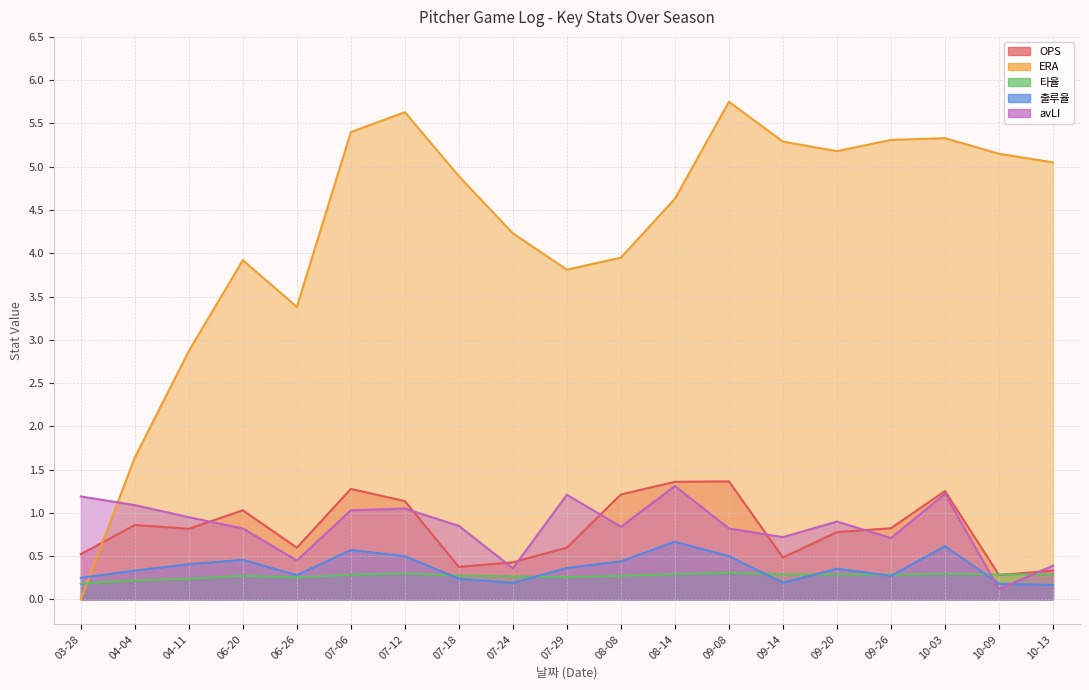

Is the value of avLI at 07-18 greater than the value of OPS at 06-26?

Yes